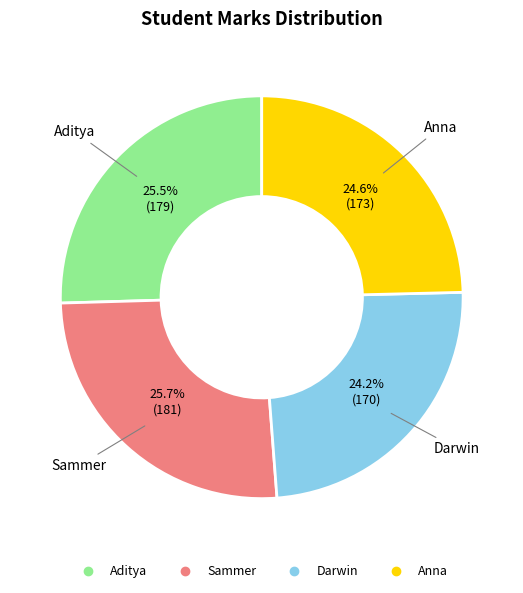

To the nearest percent, what is the difference between the largest and smallest slice percentages?

2%